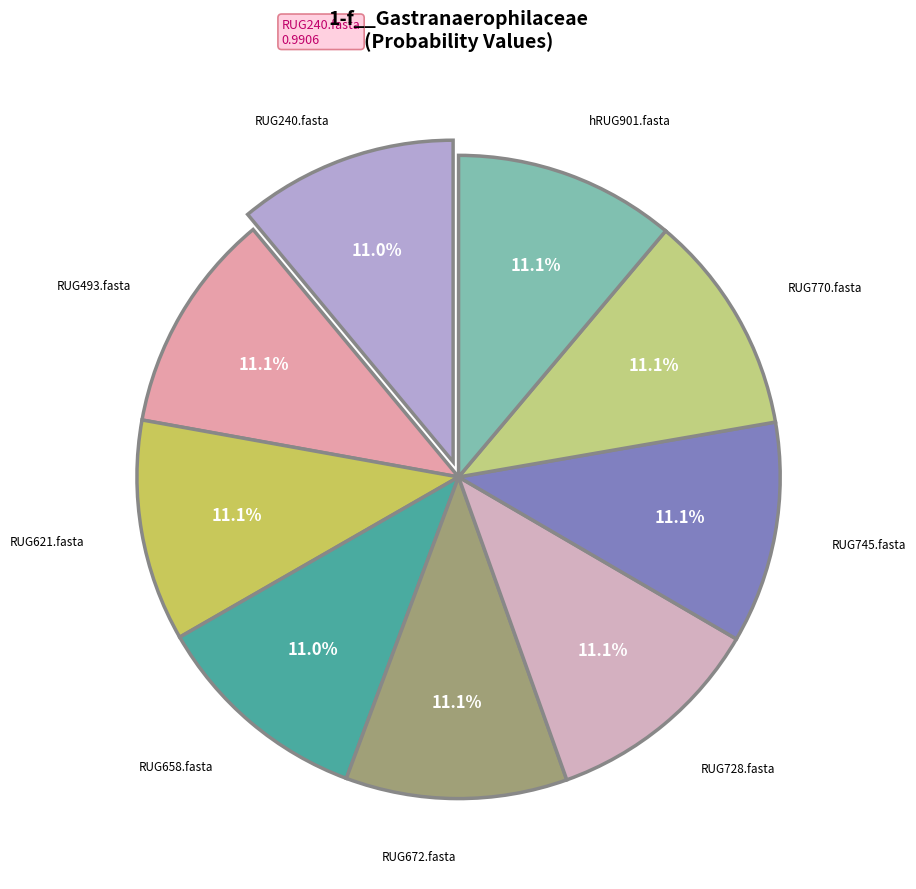

How many segments does this pie chart have?

9